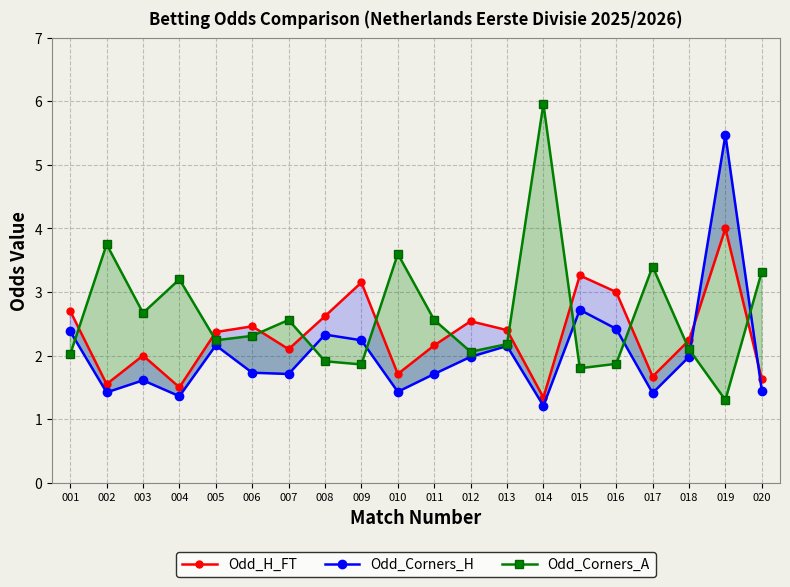

What is the sum of all Odd_H_FT values?

46.4